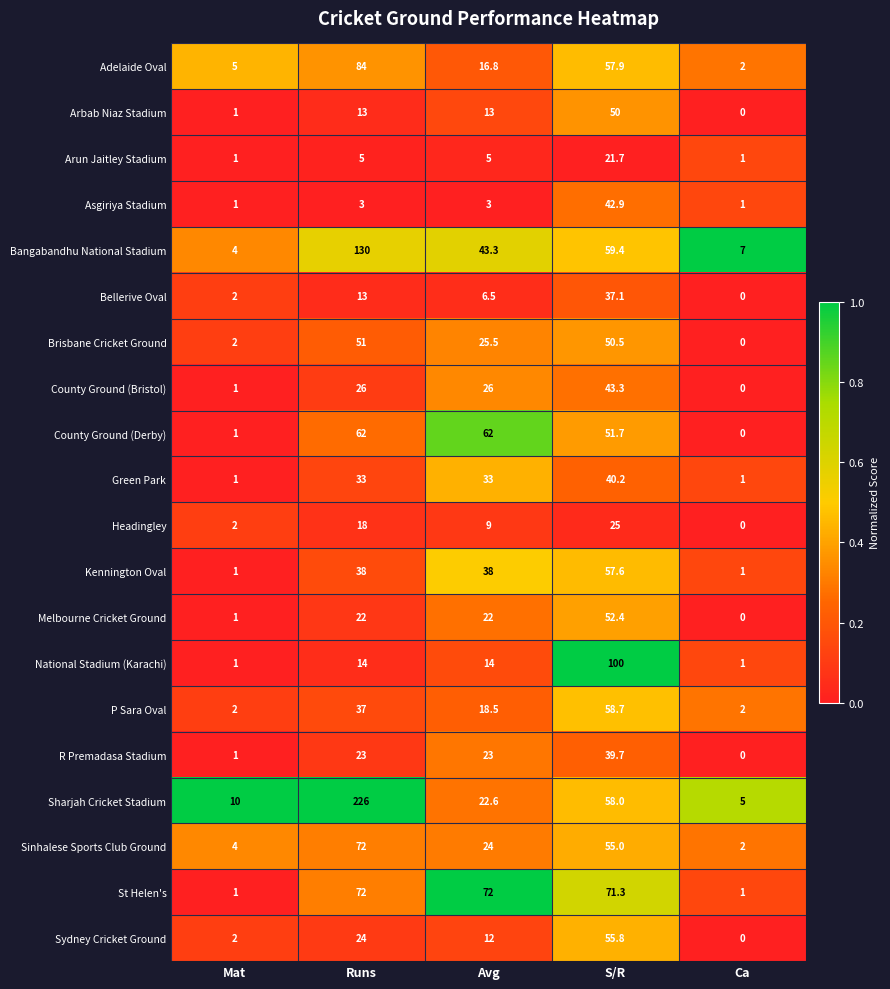

At how many categories does at least one series exceed 0?

5